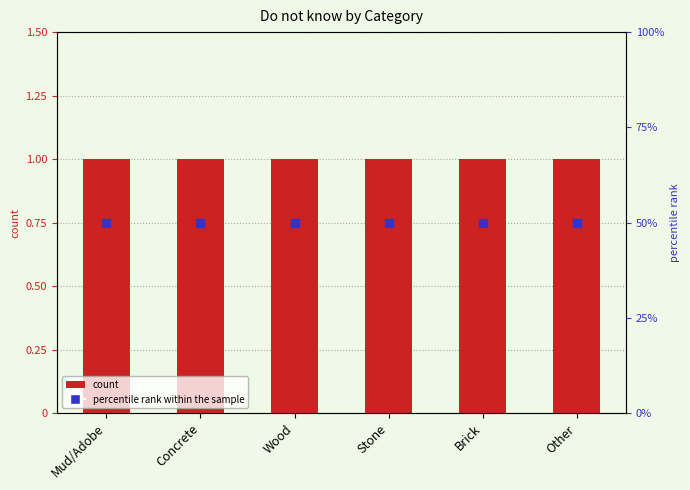

Which series has the largest total across all categories?

percentile rank within the sample